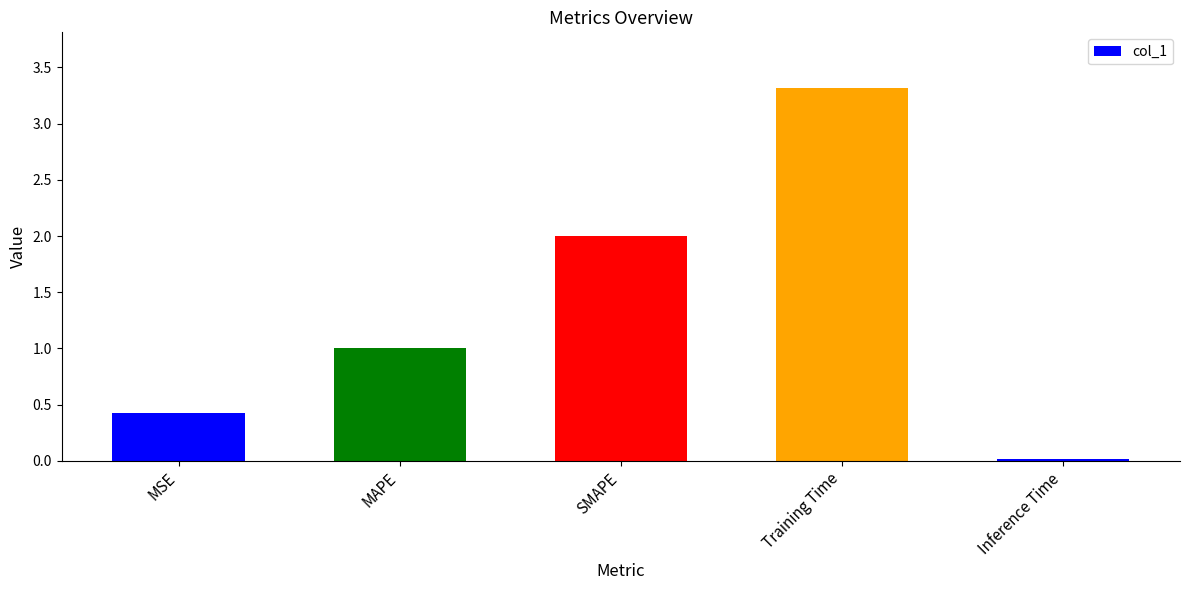

At which category does the chart reach its peak across all series?

Training Time